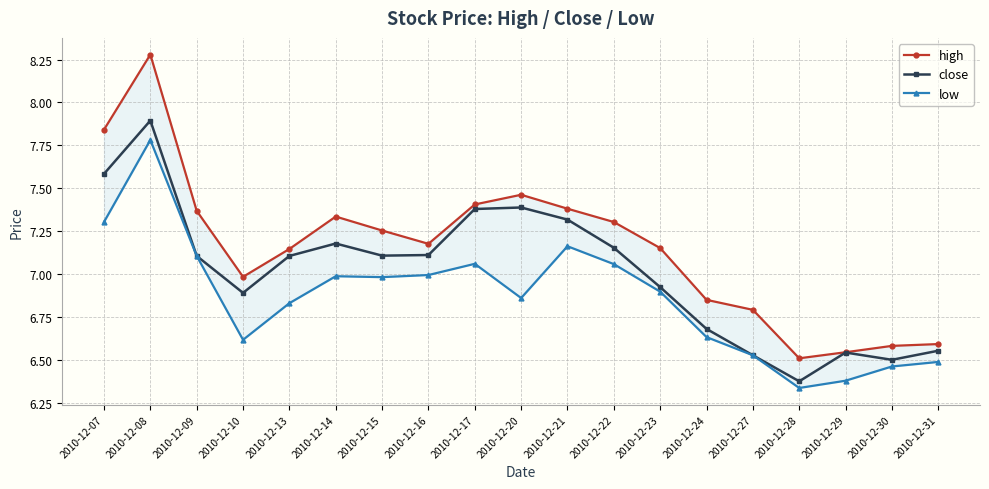

How many data points in high are less than 7?

7